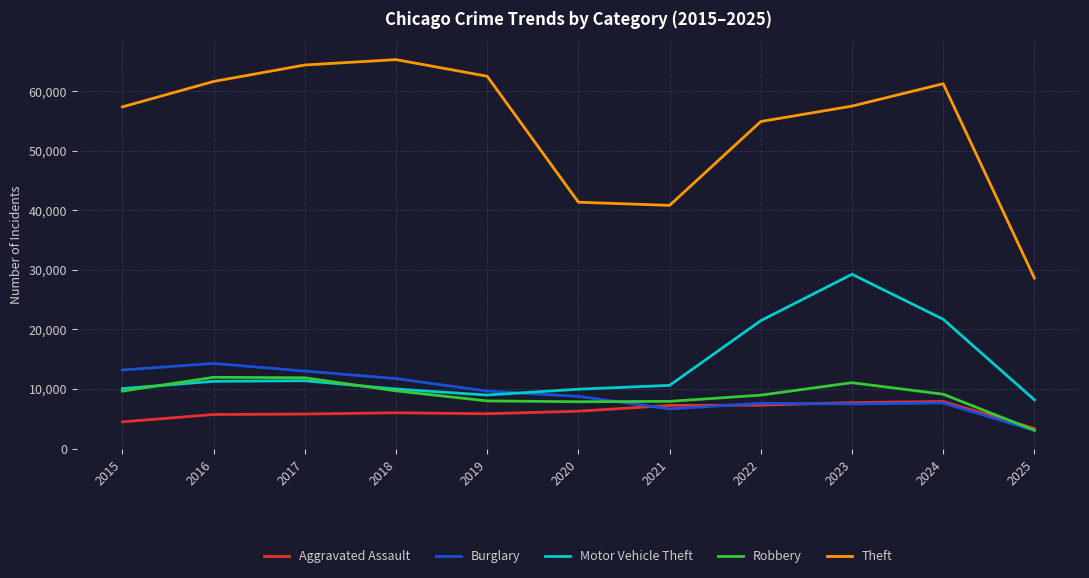

What is the difference between the second highest and minimum values in the Aggravated Assault series?

4333